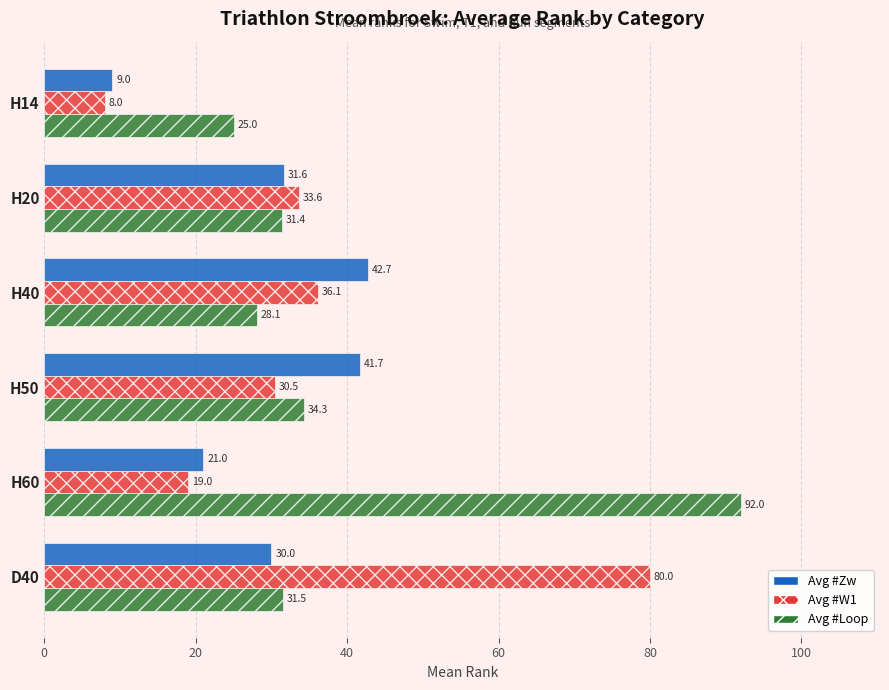

What is the difference between the maximum and minimum values in the Avg #Loop series?

67.0